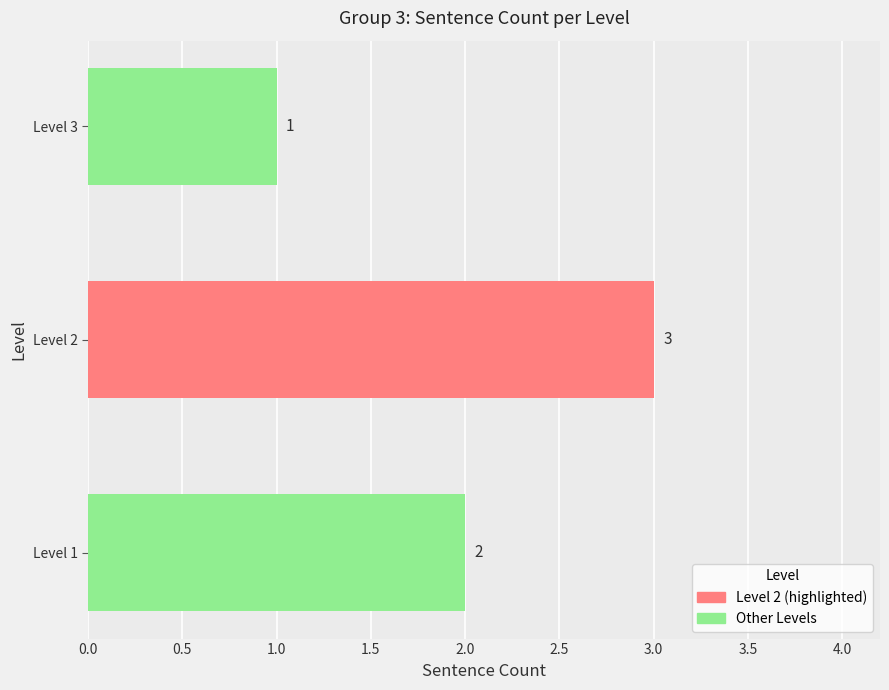

Are the bars horizontal?

Yes